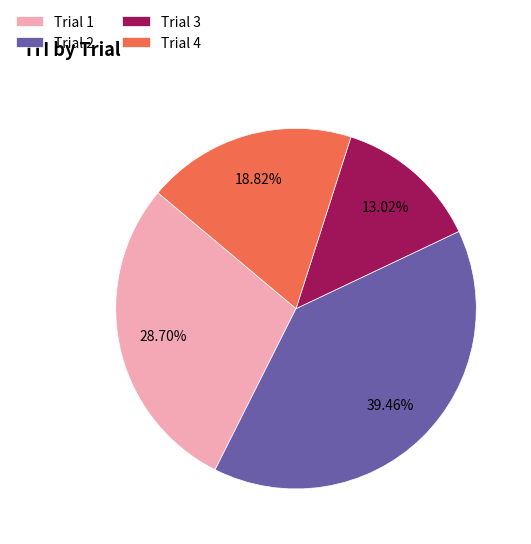

The Trial 2 slice represents 27% of the pie. True or false?

False